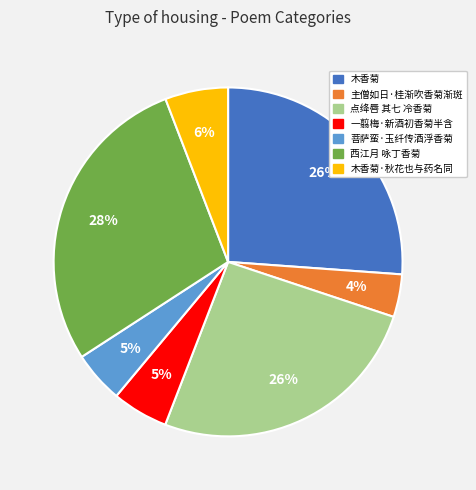

To the nearest percent, what percentage of the pie is 菩萨蛮·玉纤传酒浮香菊?

5%